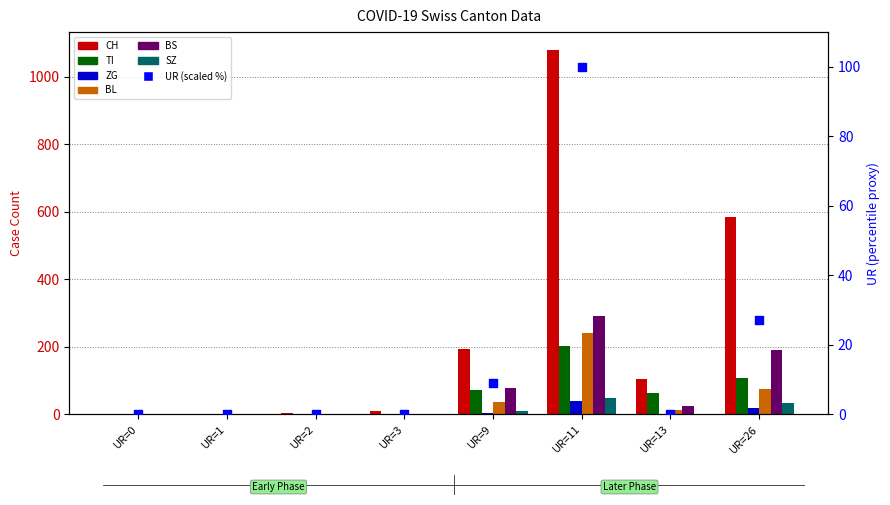

Which series has the largest total across all categories?

CH